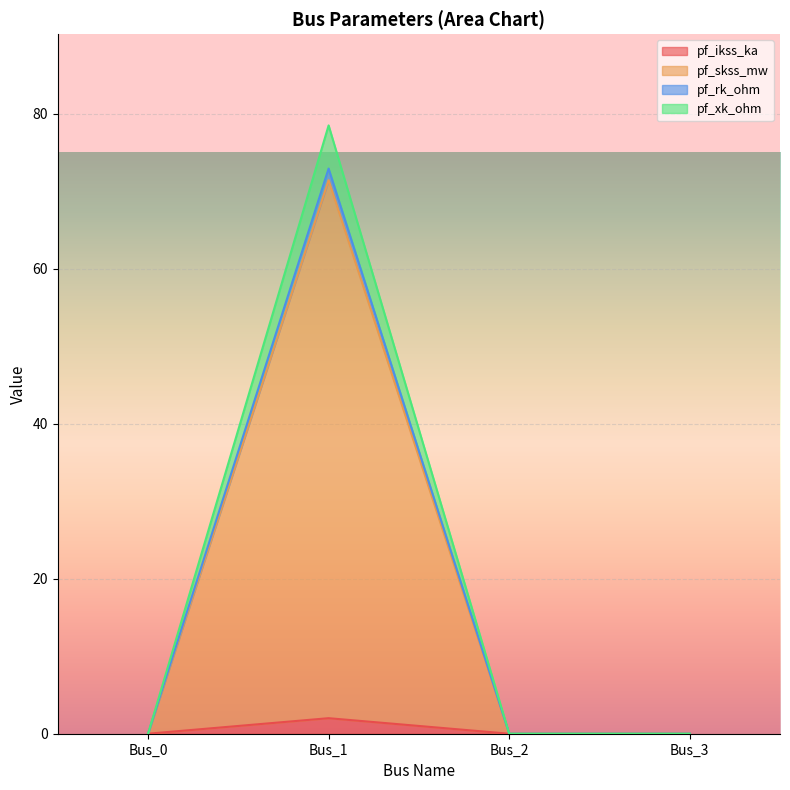

At which category is the sum across all series the highest?

Bus_1